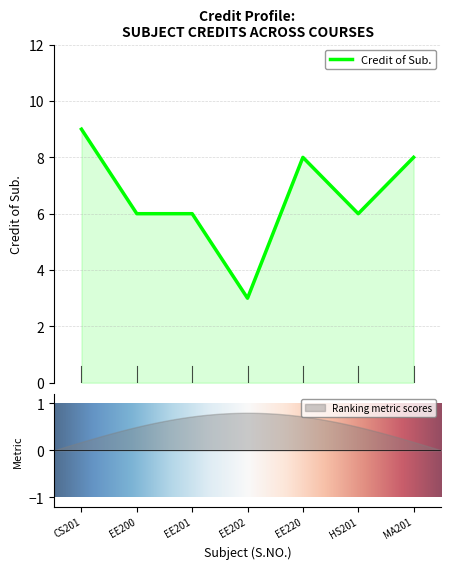

Reading left to right, list all the values displayed in this chart.

9	6	6	3	8	6	8